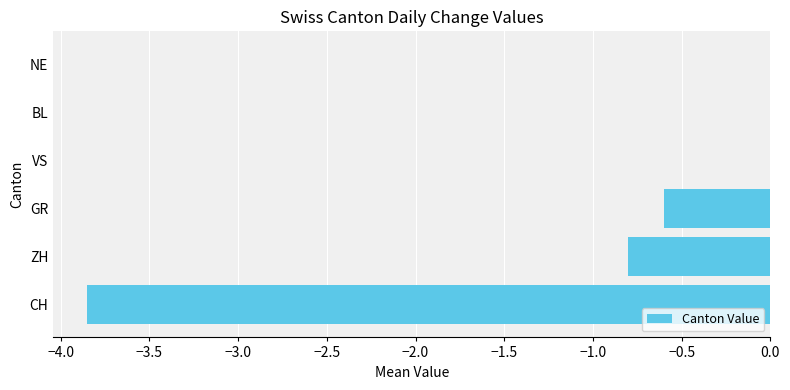

The chart shows a value of -1.3 at ZH. True or false?

False